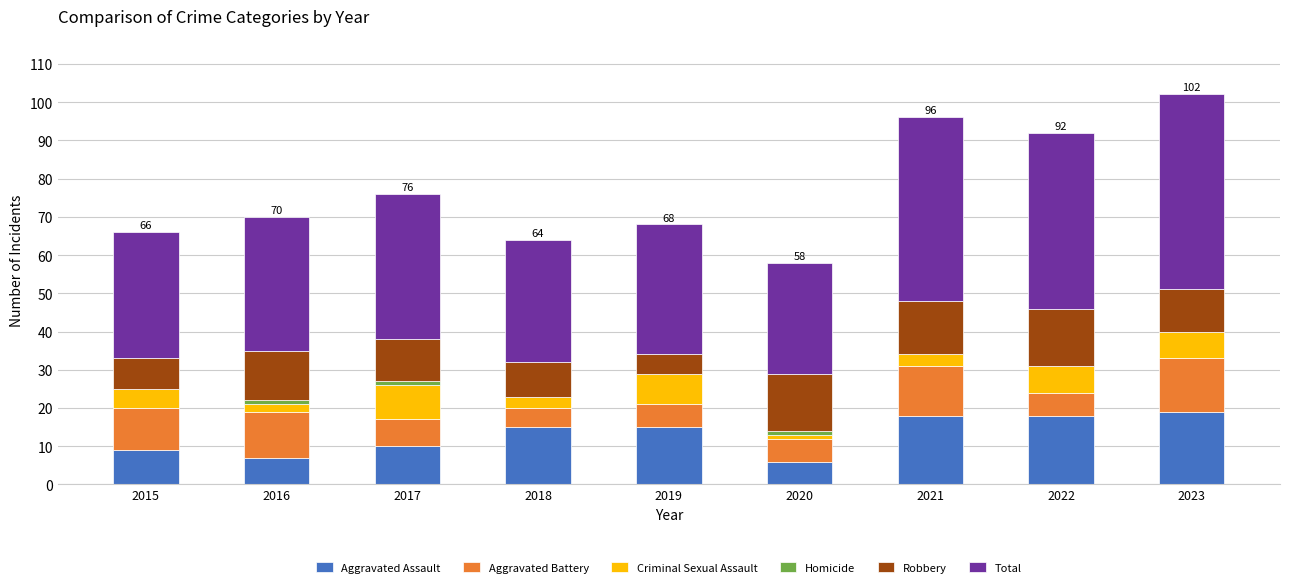

What is the total value across all series at 2021?

96